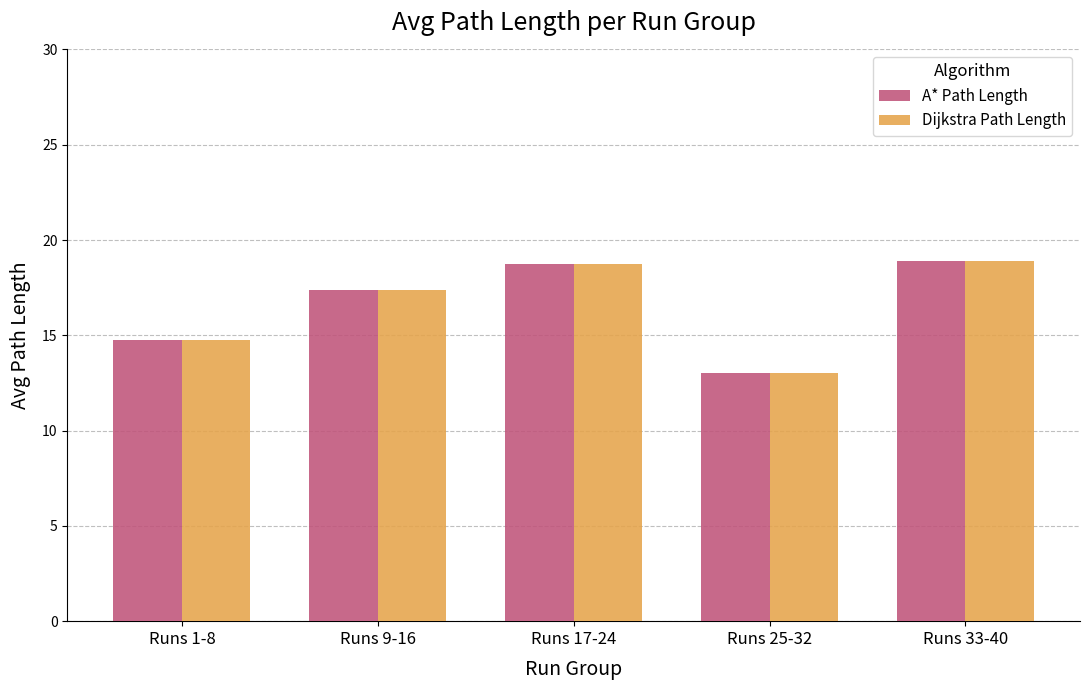

At which label does A* Path Length first exceed 17?

Runs 9-16